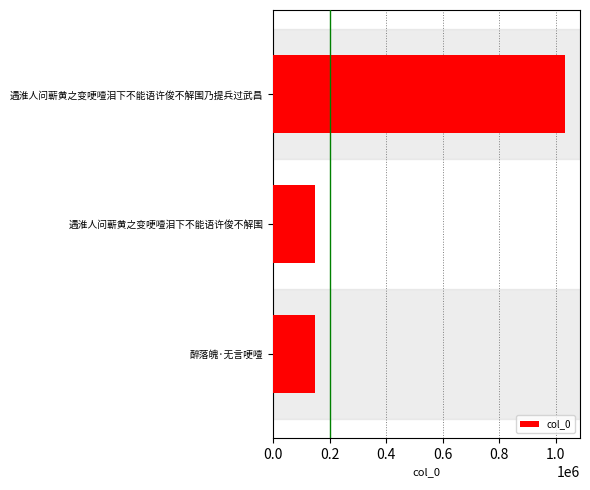

True or false: the data shows 656691 at 遇淮人问蕲黄之变哽噎泪下不能语许俊不解围乃提兵过武昌.

False